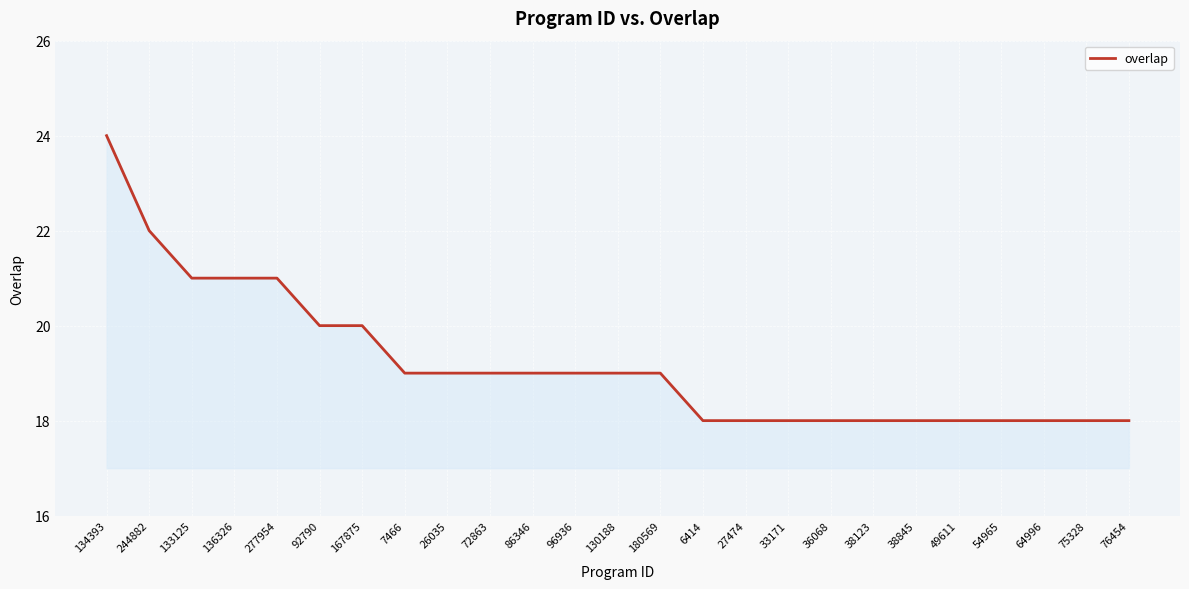

What is the approximate value at 38123?

18